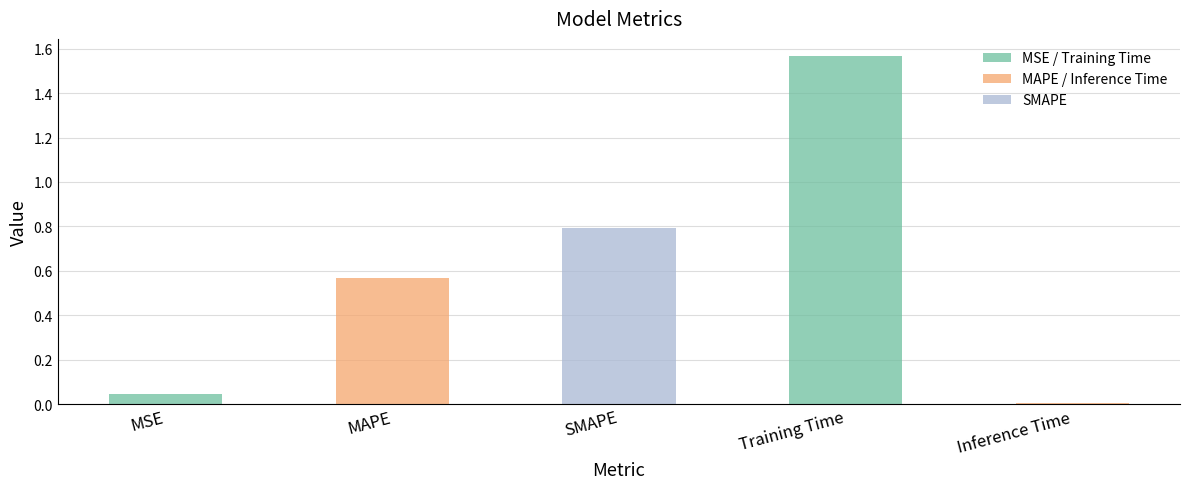

List the labels in order of value, largest first.

Training Time, SMAPE, MAPE, MSE, Inference Time